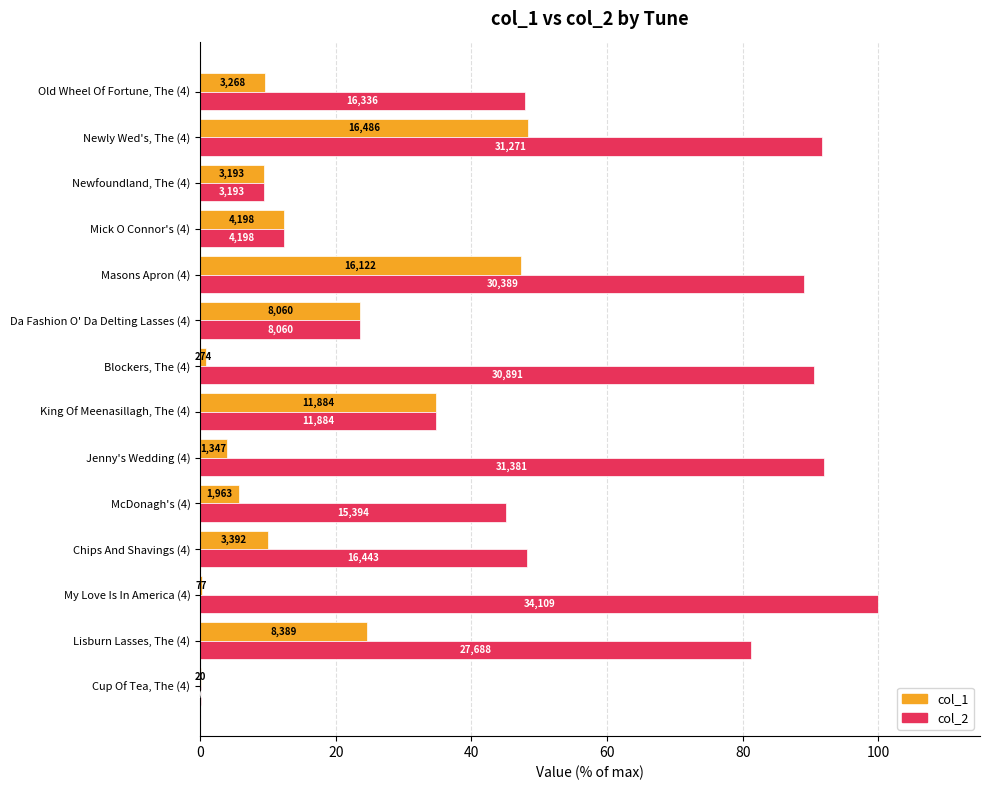

What are all the series names shown in the legend?

col_1, col_2